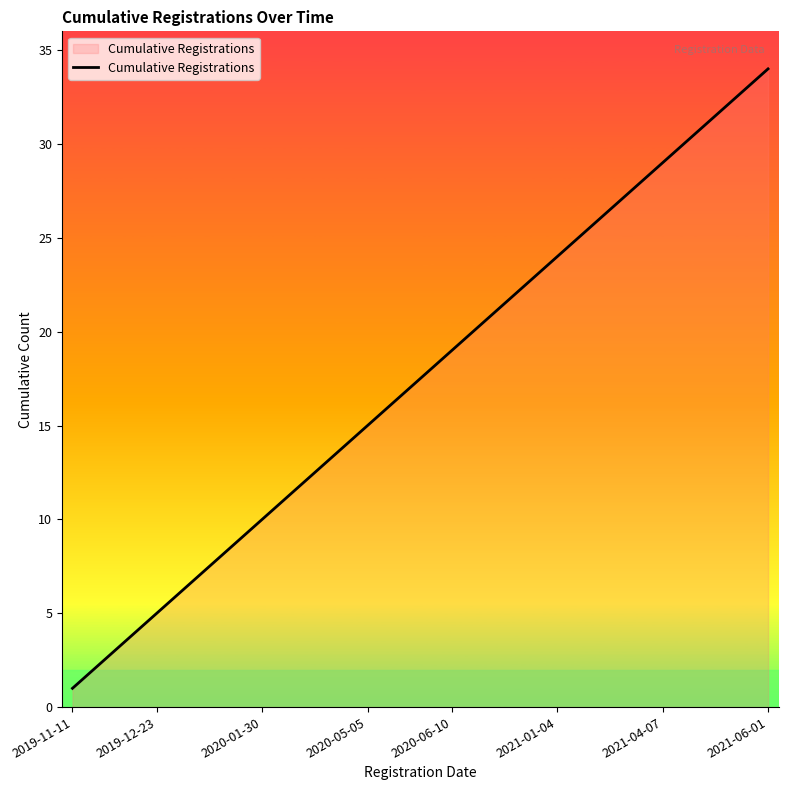

What is the difference between the maximum and minimum values?

33